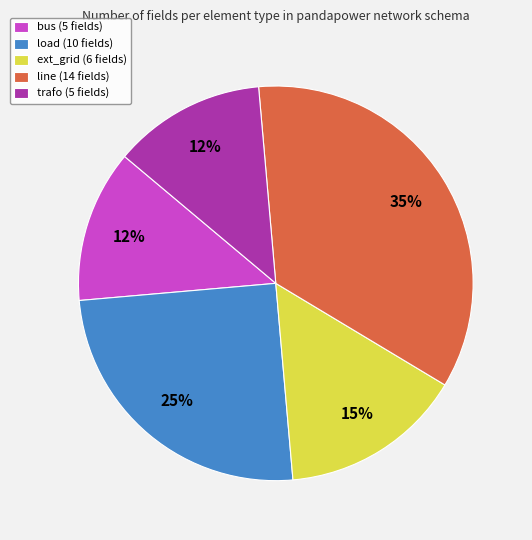

Is it true that load is 34% of the pie?

False